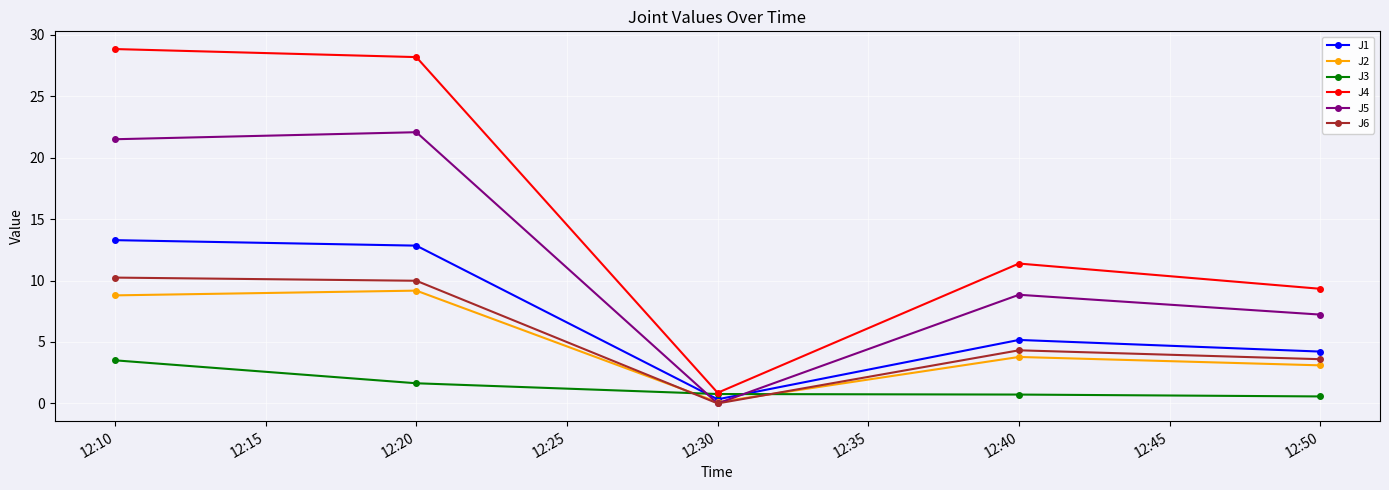

Which series has the widest spread of values?

J4